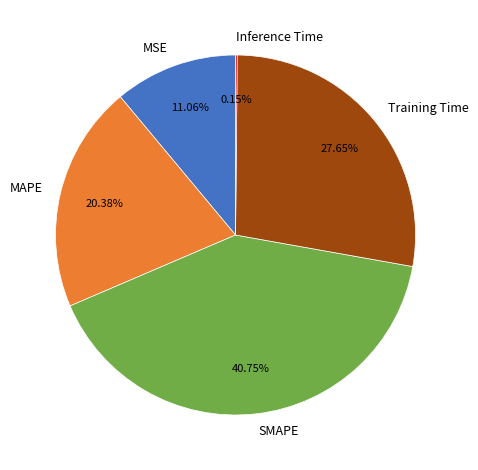

To the nearest percent, what portion does Training Time represent?

28%